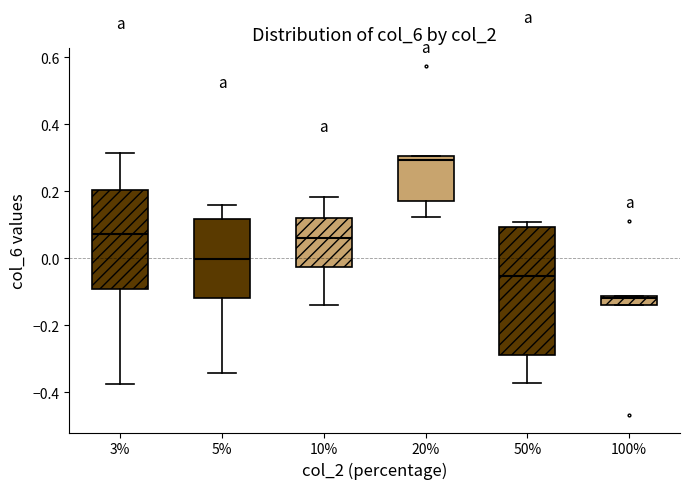

Where is the upper edge of the box at x = 50% on the y-axis? The values are not printed on the chart, so give them approximately, as read against the axis.

0.10